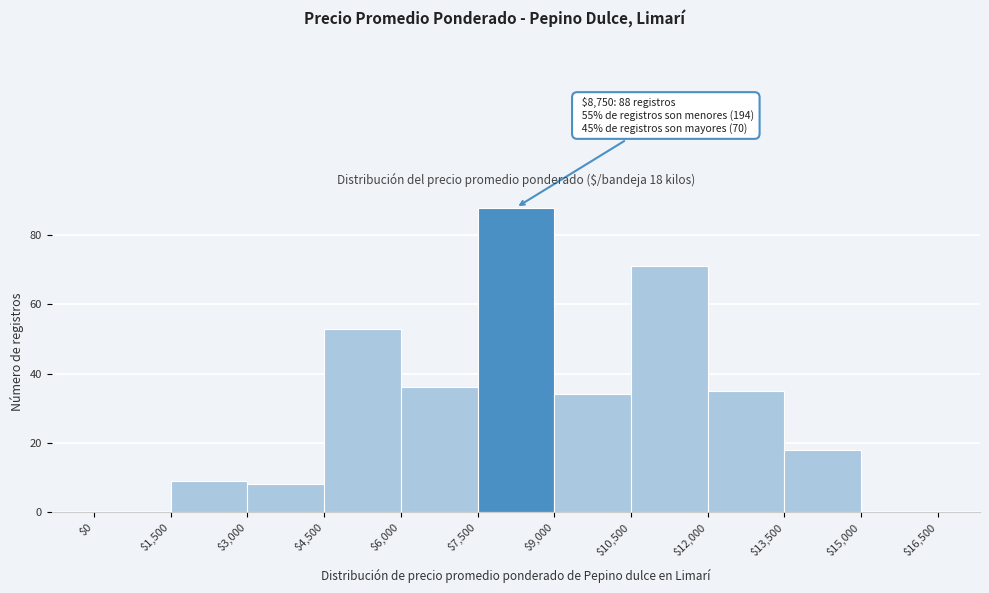

Over which range of the x-axis is the bar tallest?

$7,500 to $9,000